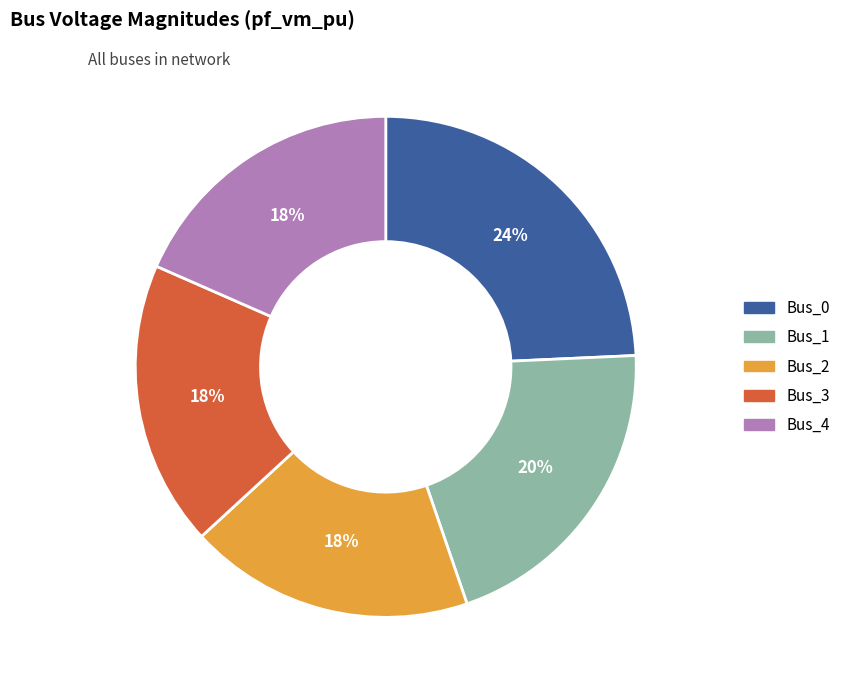

What percentage is the Bus_4 slice, to the nearest percent?

18%